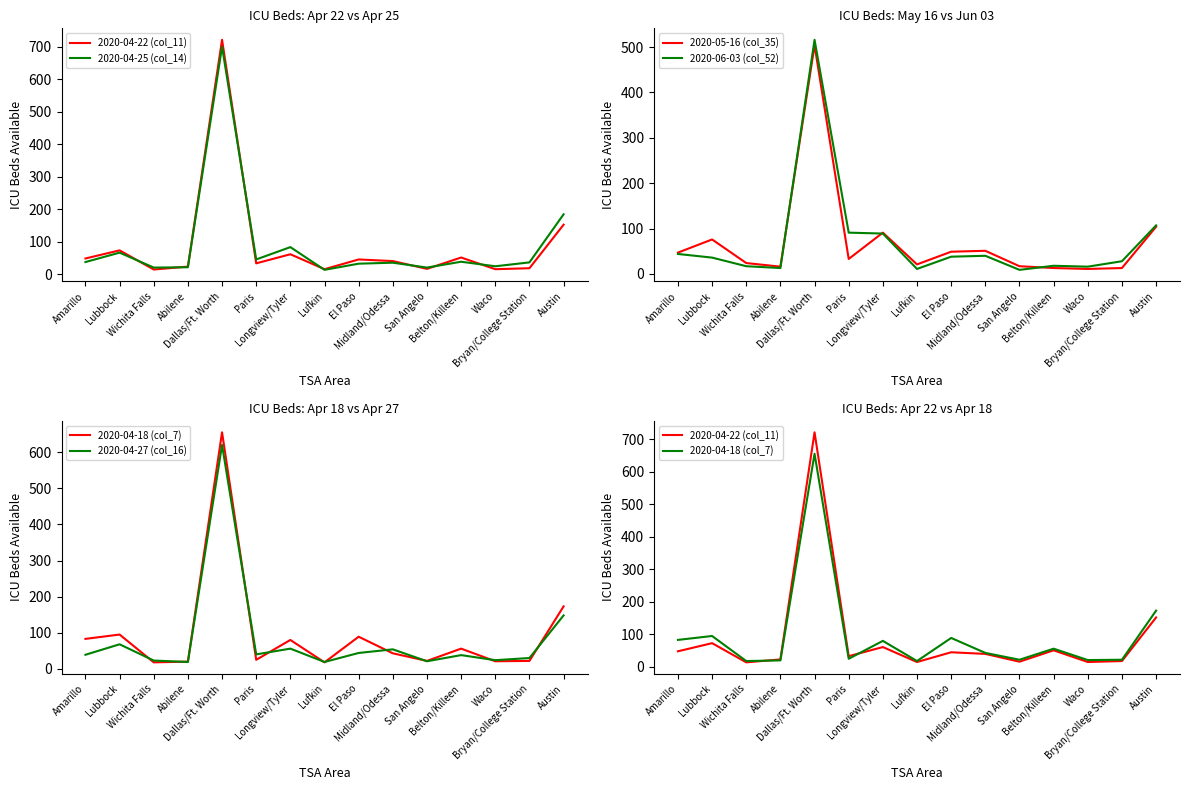

How many data points in 2020-04-18 (col_7) are above 43?

7